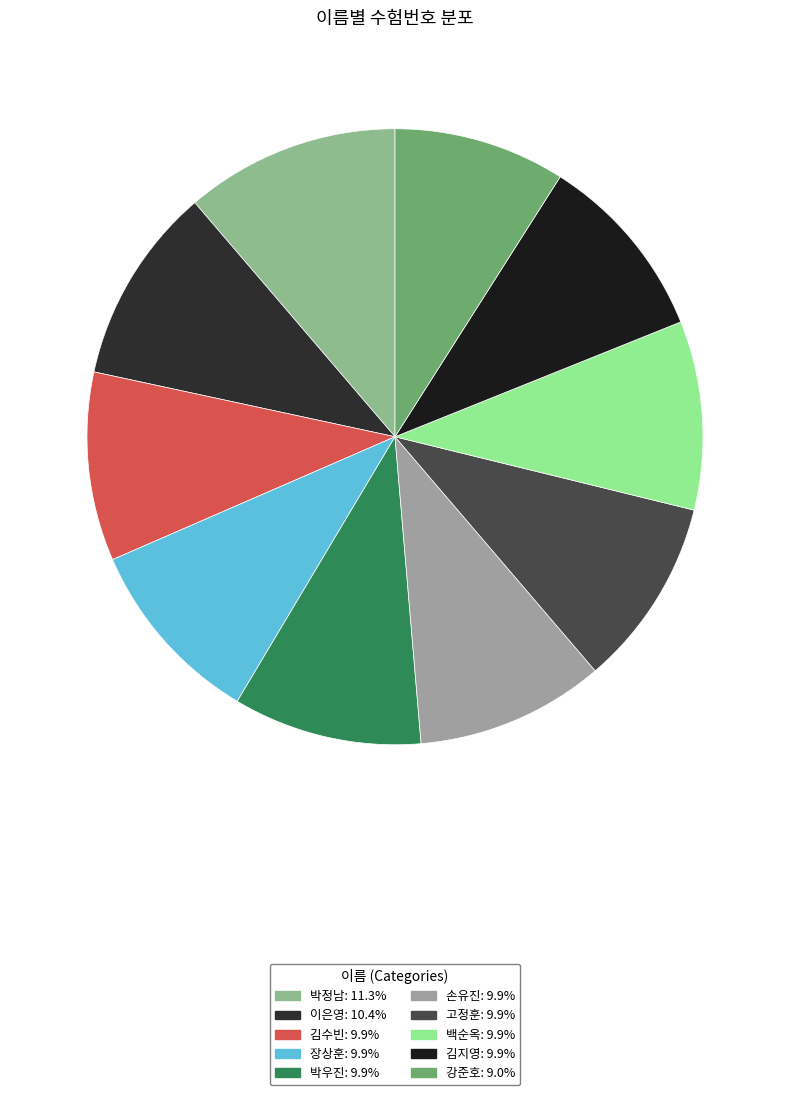

Rank the categories by value from lowest to highest.

강준호, 김수빈, 장상훈, 박우진, 손유진, 고정훈, 백순옥, 김지영, 이은영, 박정남